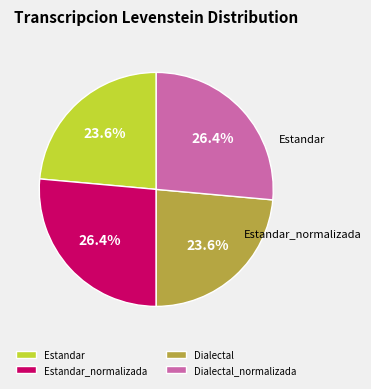

Does Estandar_normalizada represent more than half of the total?

No